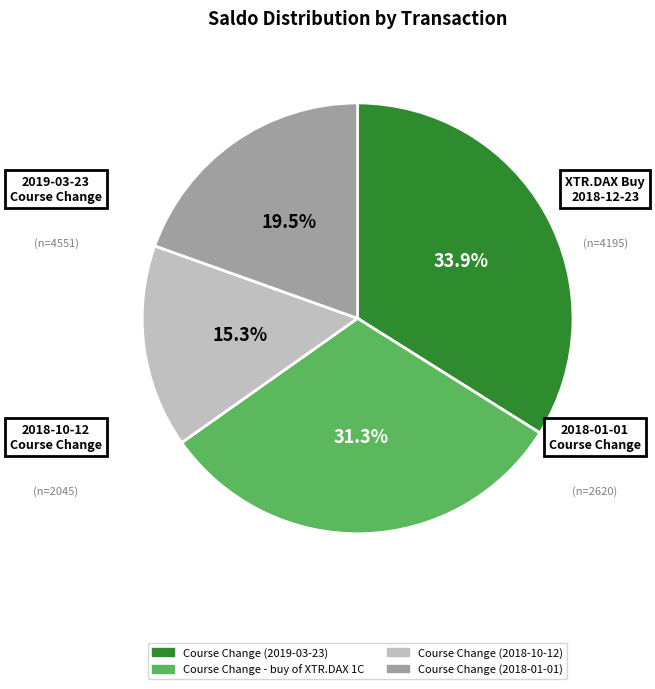

Which category has the biggest portion of the pie?

Course Change (2019-03-23)